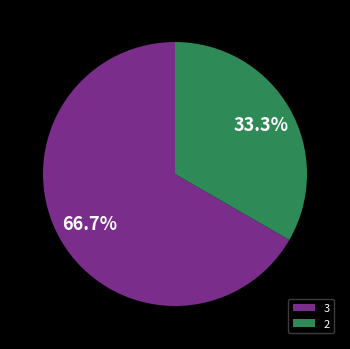

Is the sum of 3 and 2 greater than half?

Yes